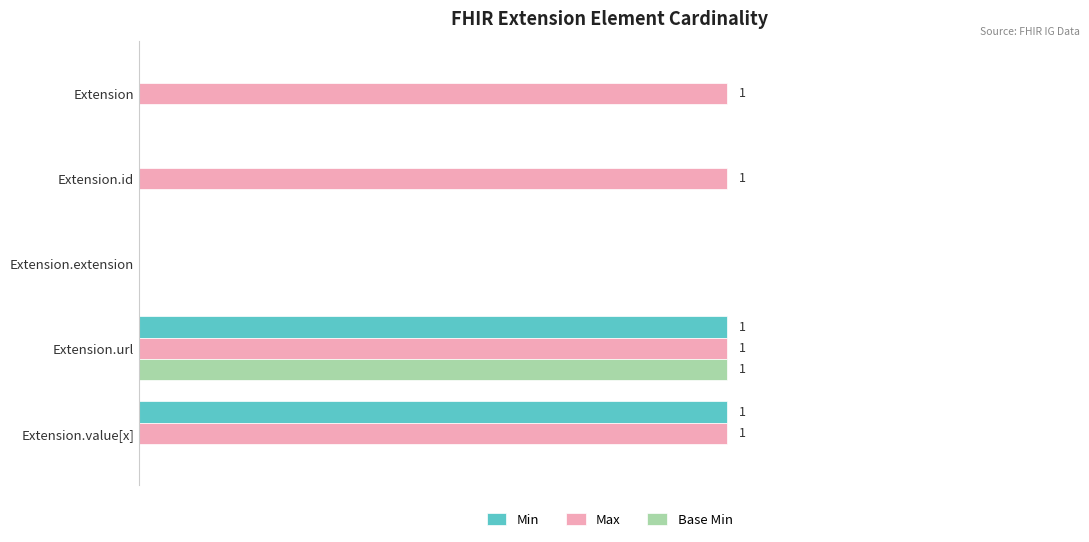

Reading left to right, list all the values displayed in this chart.

Min: 0	0	0	1	1
Max: 1	1	0	1	1
Base Min: 0	0	0	1	0